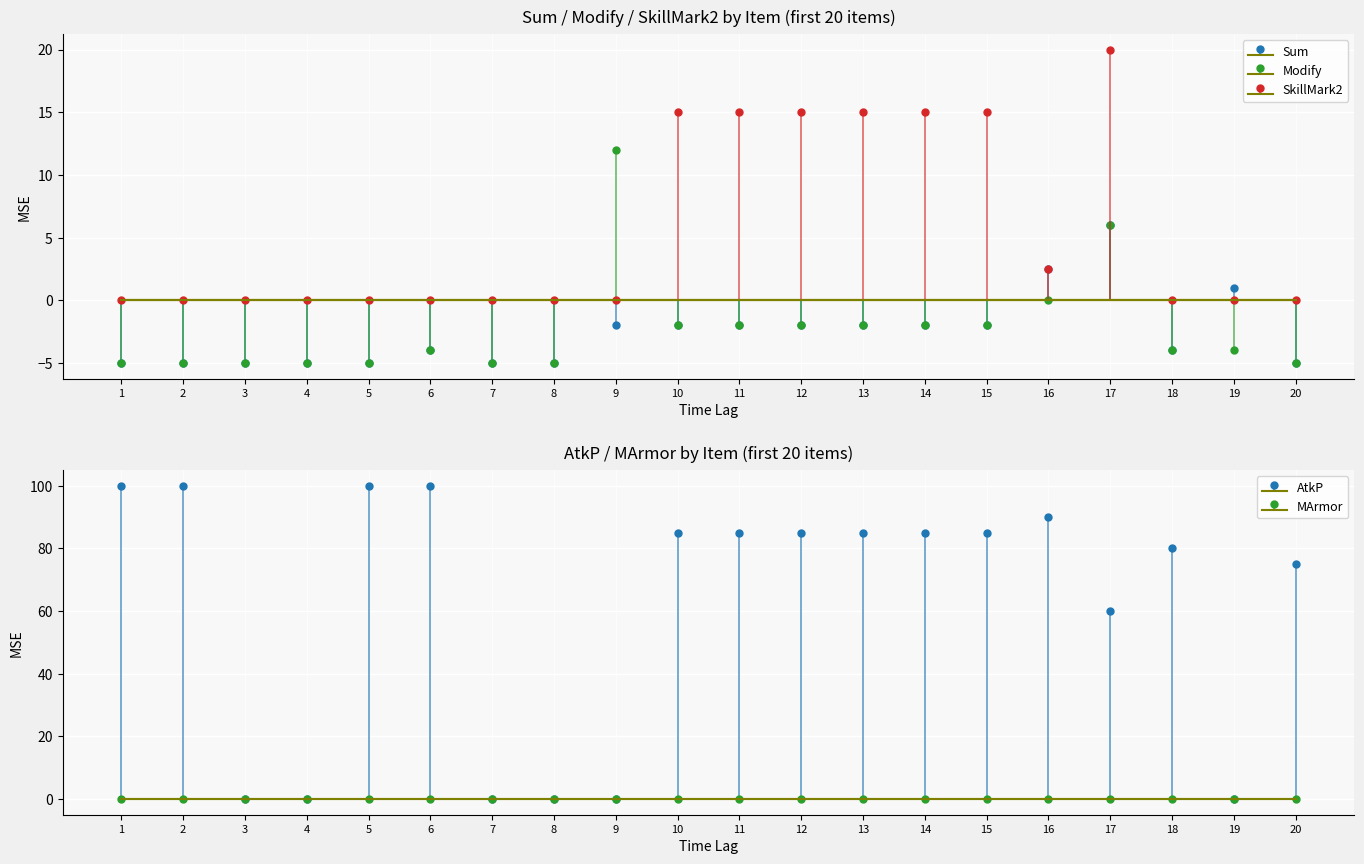

How many data points in Modify are above -4?

9